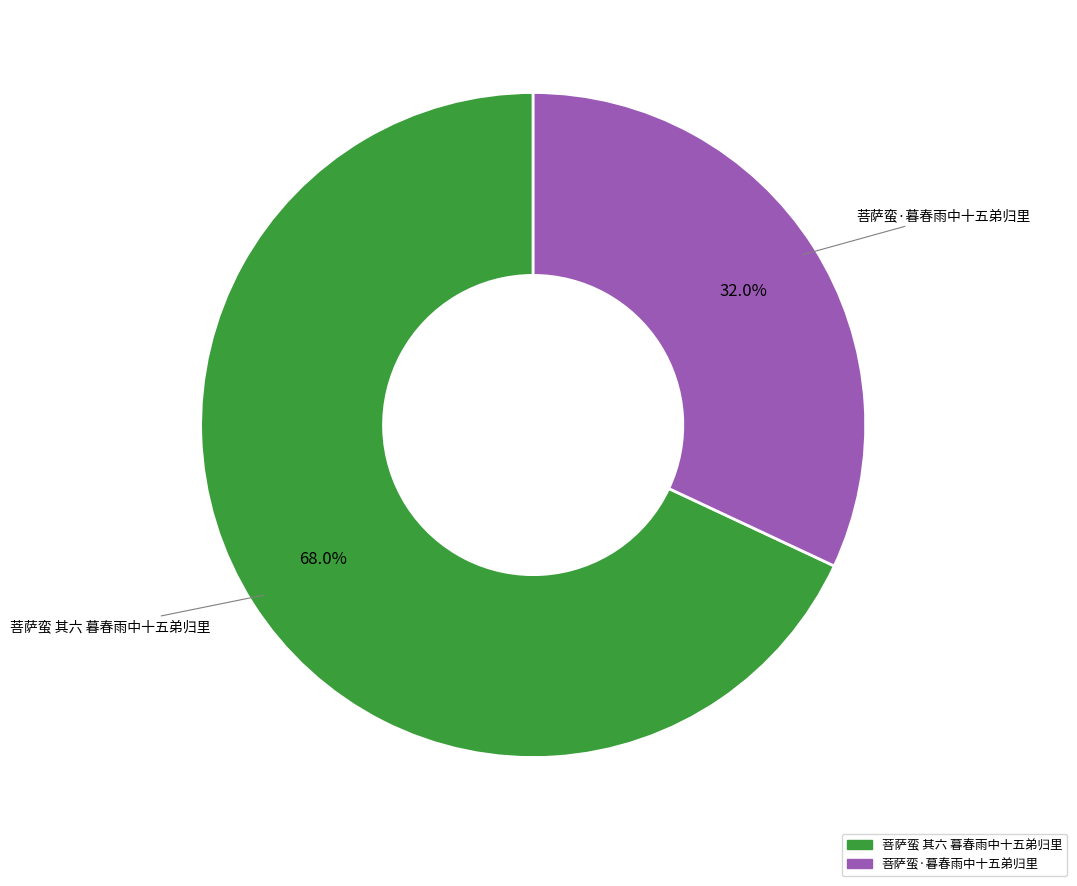

How many segments does this pie chart have?

2